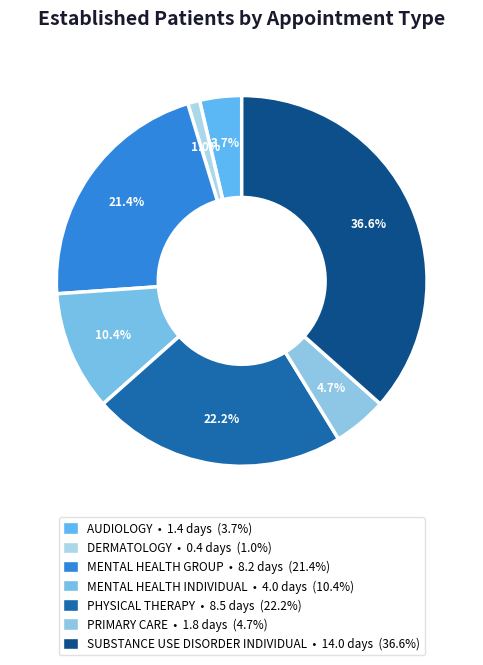

Count the number of slices in the pie.

7